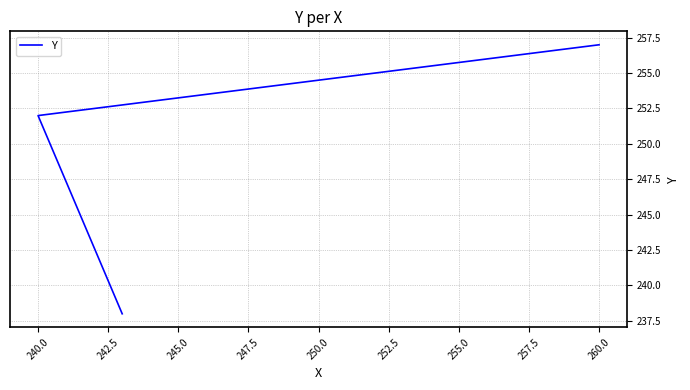

Does the chart display data point markers on the line(s)?

No